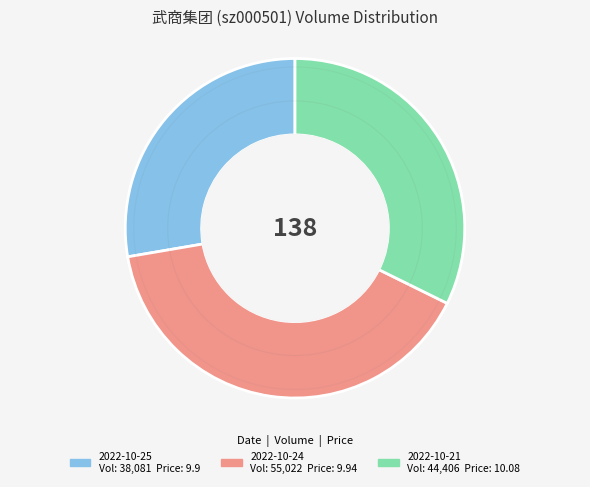

Count the number of slices in the pie.

3